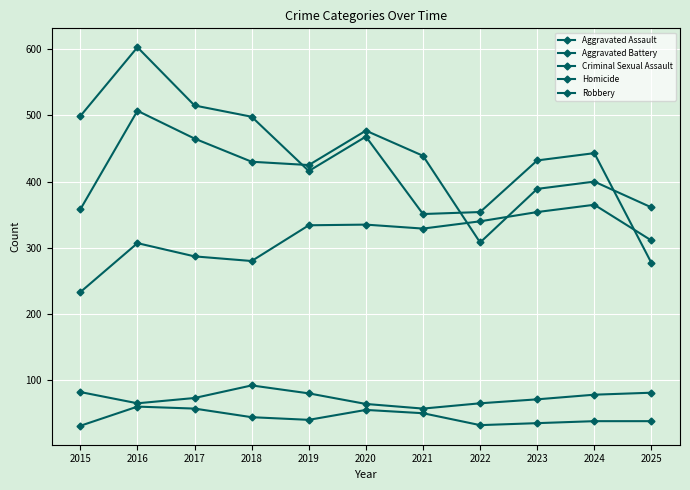

How many data points in Criminal Sexual Assault are less than 73?

5